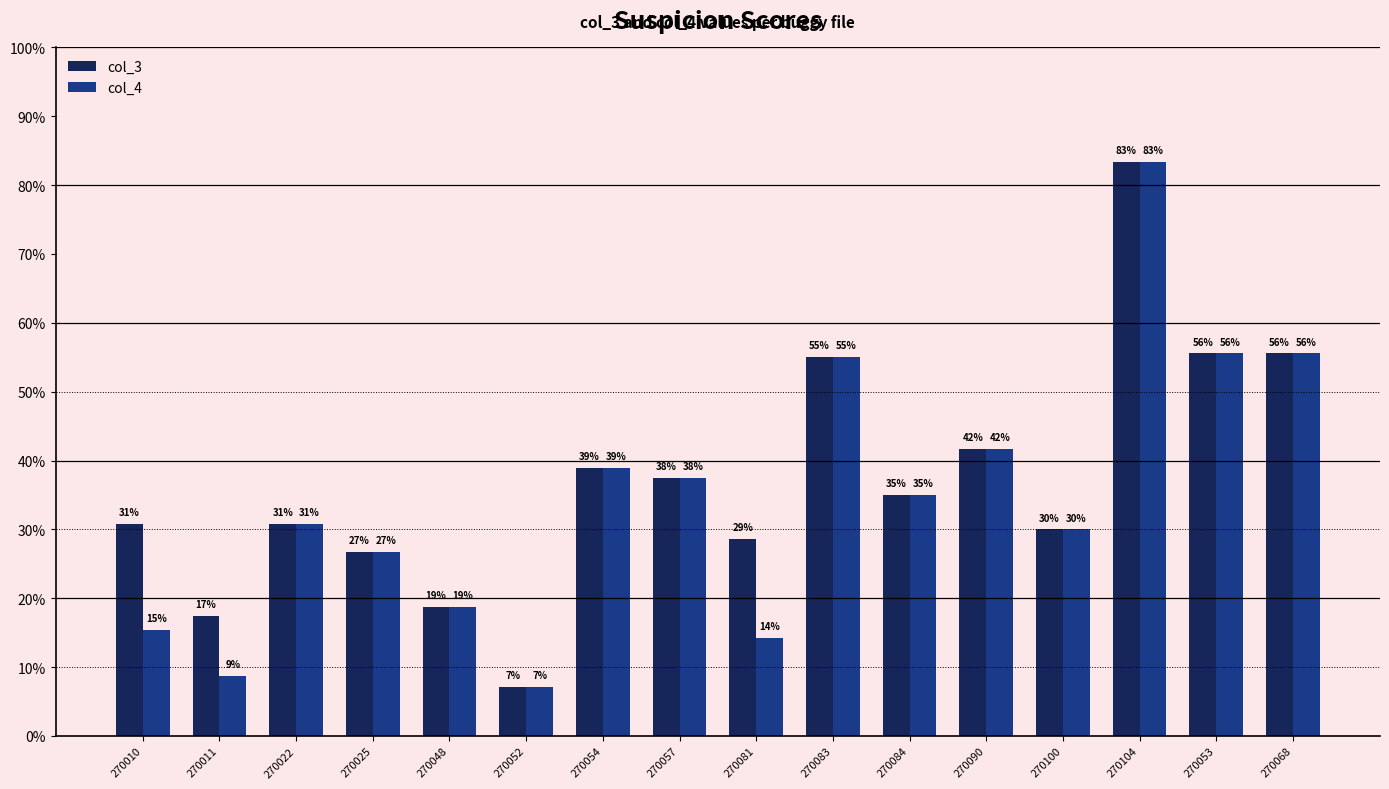

Reading left to right, what are all the values shown in this chart?

col_3: 0.3	0.2	0.3	0.3	0.2	0.1	0.4	0.4	0.3	0.6	0.3	0.4	0.3	0.8	0.6	0.6
col_4: 0.2	0.1	0.3	0.3	0.2	0.1	0.4	0.4	0.1	0.6	0.3	0.4	0.3	0.8	0.6	0.6